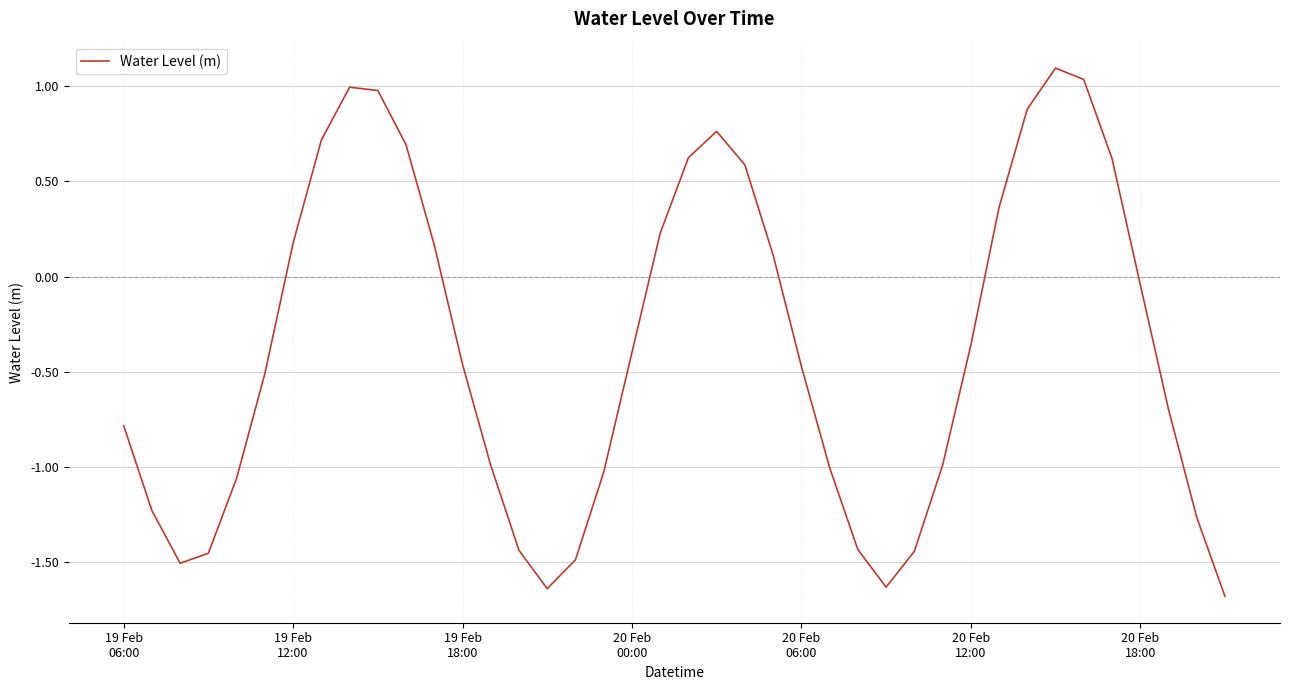

What is the difference between the maximum and minimum values?

2.8